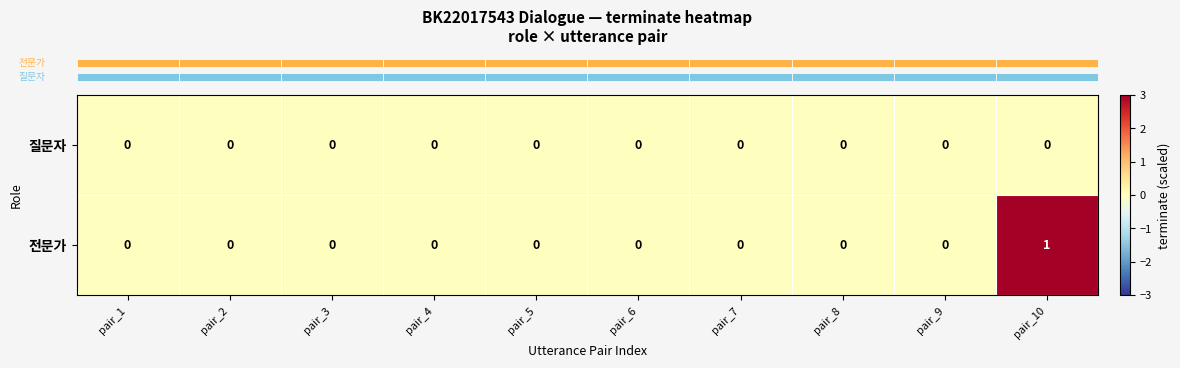

Count the 전문가 values in the range 0 to 1.

10